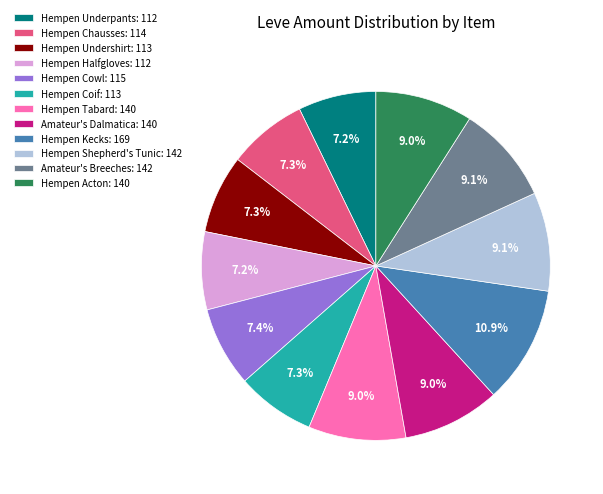

To the nearest percent, what is the combined percentage of Hempen Coif and Hempen Undershirt?

15%